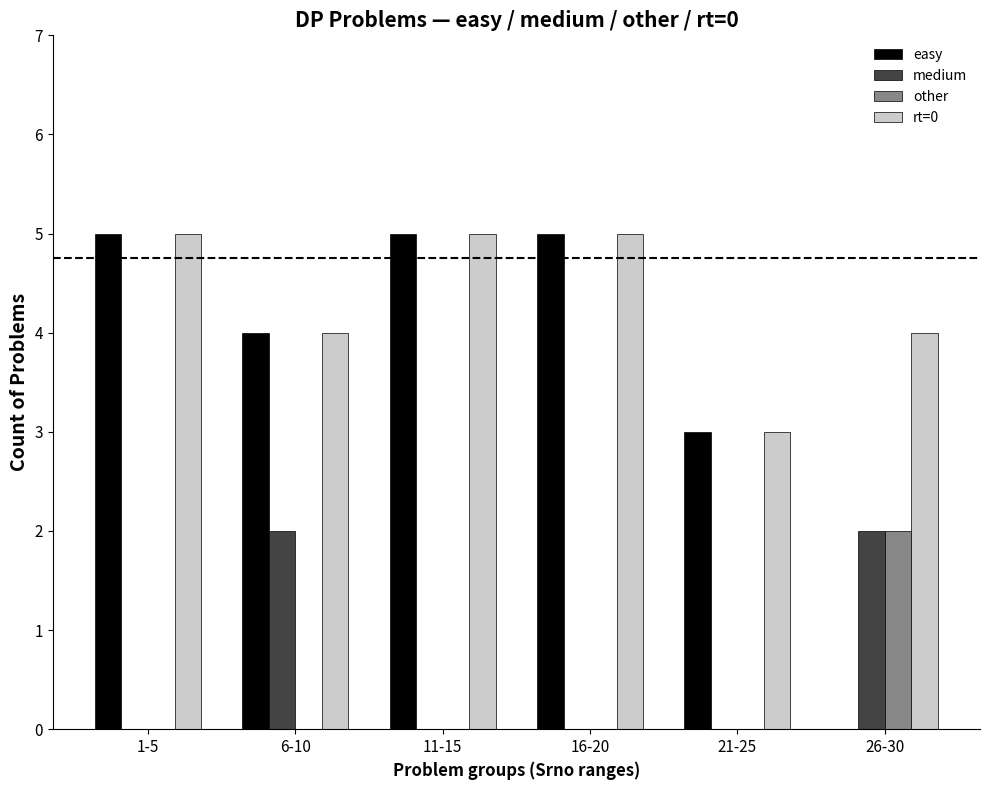

Is it true that other equals 1 at 11-15?

False